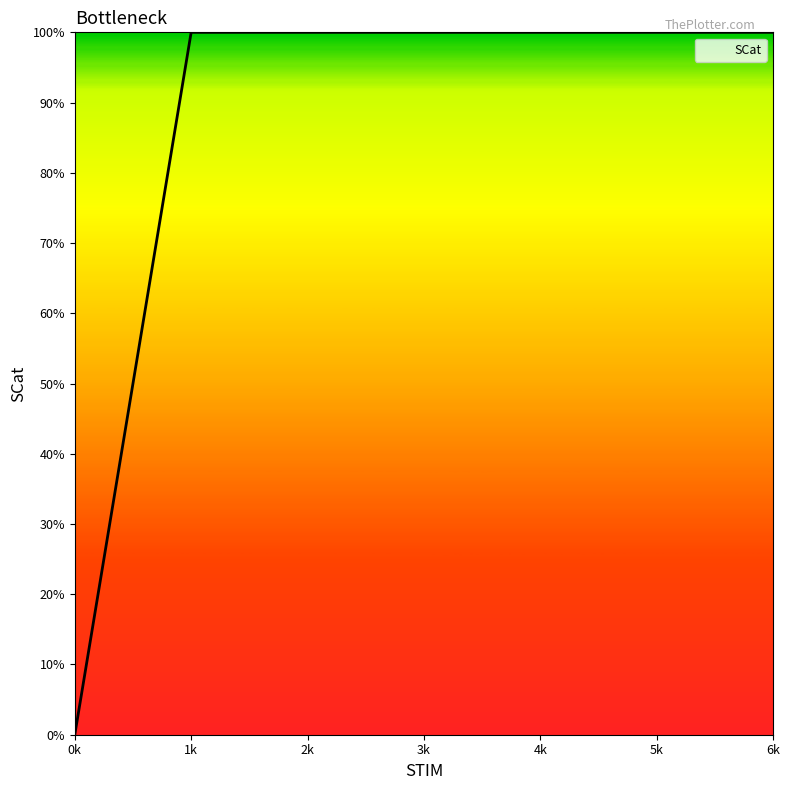

Is this an area chart (filled region under the line)?

Yes